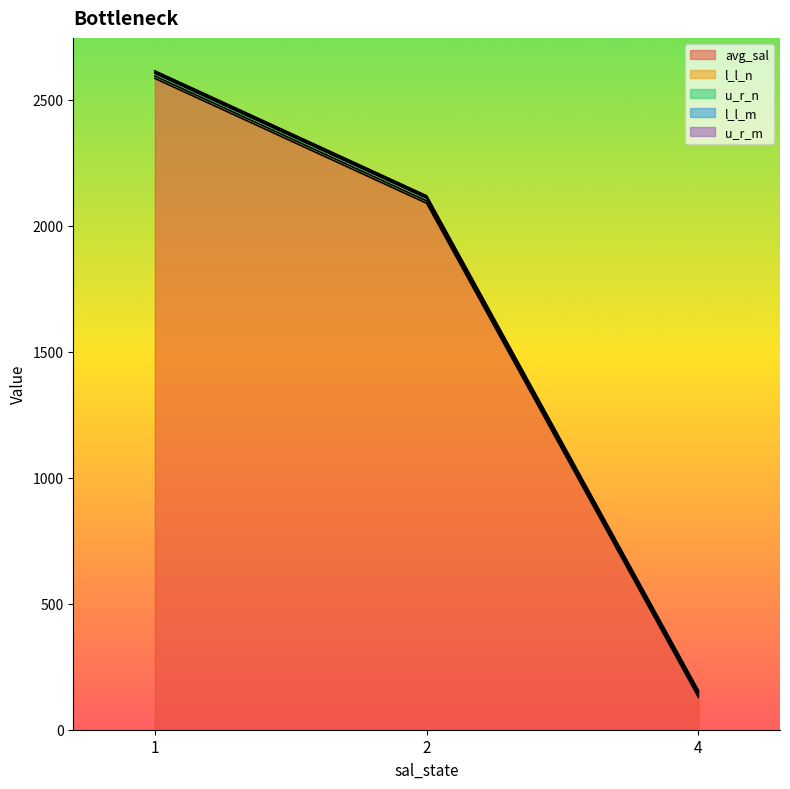

What is the highest value of the avg_sal series?

2583.8